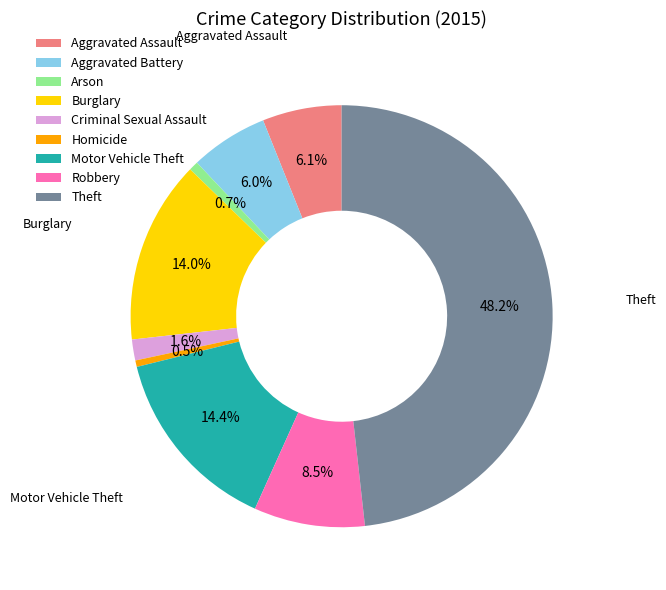

How many slices are in this pie chart?

9